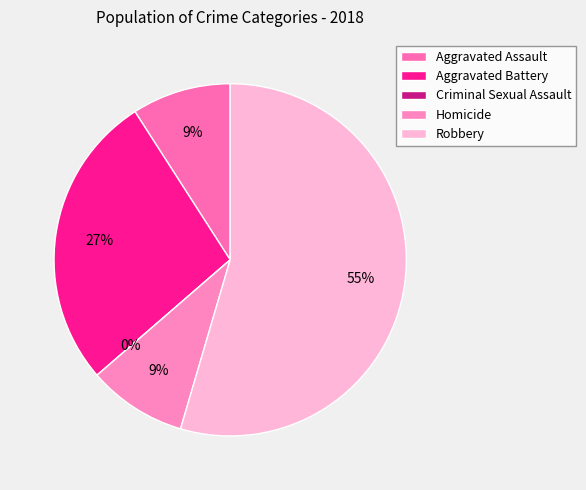

Is it true that Criminal Sexual Assault is 0% of the pie?

True